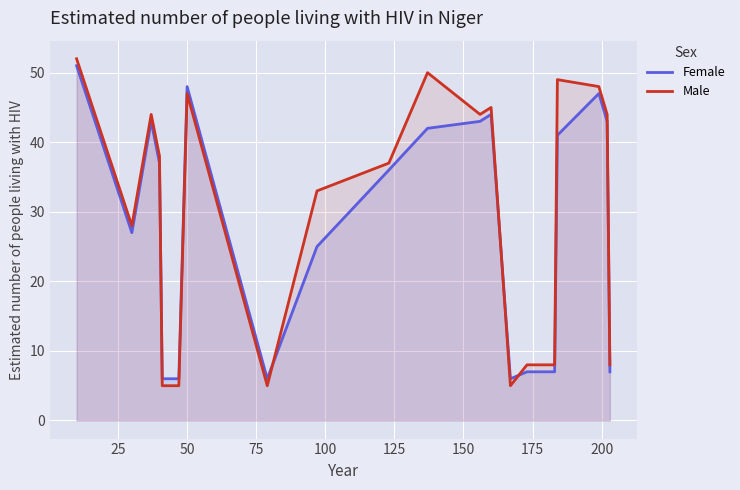

What is the difference between the maximum and minimum values in the Female series?

45